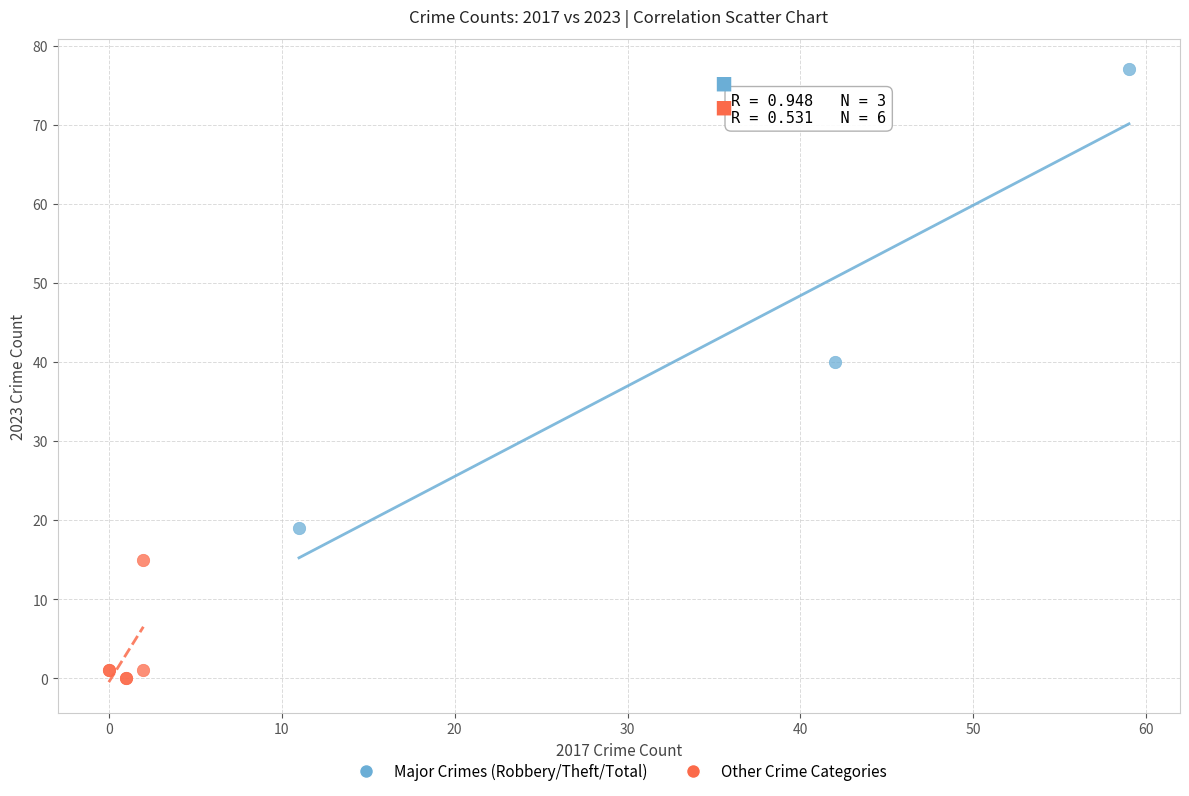

What are all the series names shown in the legend?

Major Crimes (Robbery/Theft/Total), Other Crime Categories